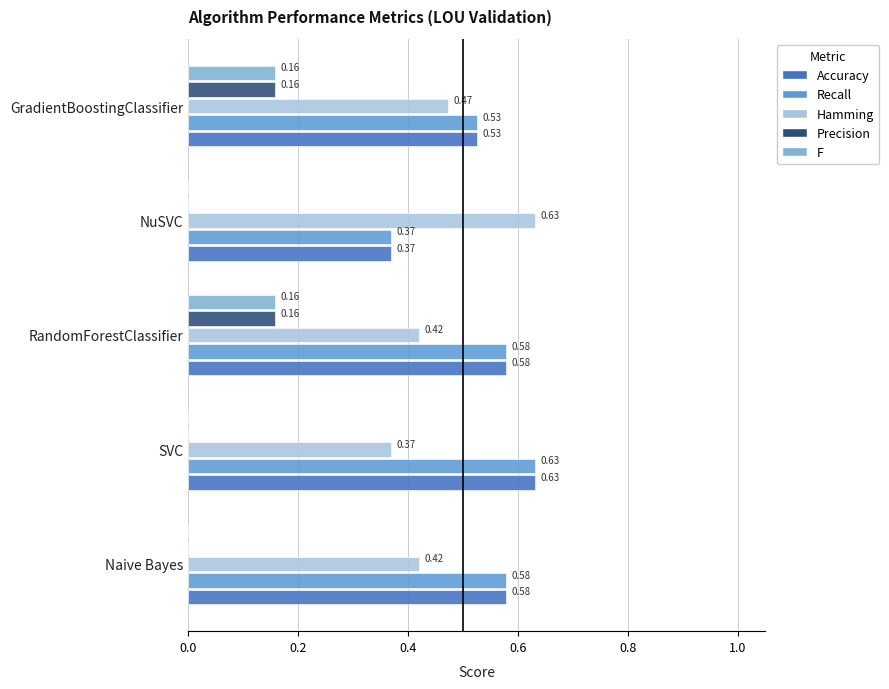

How many values in Precision are above zero?

2